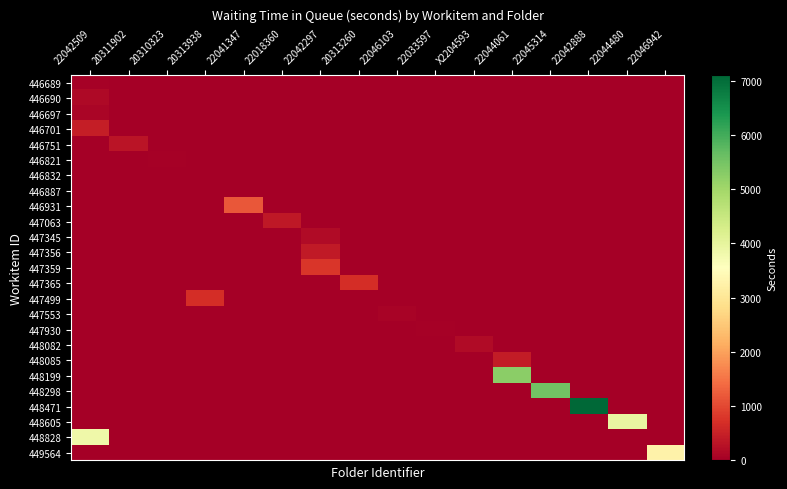

Reading left to right, what are all the values shown in this chart?

446689: 22042509=53	20311902=0	20310323=0	20313938=0	22041347=0	22018360=0	22042297=0	20313260=0	22046103=0	22033597=0	X2204593=0	22044061=0	22045314=0	22042888=0	22044480=0	22046942=0
446690: 22042509=150	20311902=0	20310323=0	20313938=0	22041347=0	22018360=0	22042297=0	20313260=0	22046103=0	22033597=0	X2204593=0	22044061=0	22045314=0	22042888=0	22044480=0	22046942=0
446697: 22042509=103	20311902=0	20310323=0	20313938=0	22041347=0	22018360=0	22042297=0	20313260=0	22046103=0	22033597=0	X2204593=0	22044061=0	22045314=0	22042888=0	22044480=0	22046942=0
446701: 22042509=460	20311902=0	20310323=0	20313938=0	22041347=0	22018360=0	22042297=0	20313260=0	22046103=0	22033597=0	X2204593=0	22044061=0	22045314=0	22042888=0	22044480=0	22046942=0
446751: 22042509=0	20311902=326	20310323=0	20313938=0	22041347=0	22018360=0	22042297=0	20313260=0	22046103=0	22033597=0	X2204593=0	22044061=0	22045314=0	22042888=0	22044480=0	22046942=0
446821: 22042509=0	20311902=0	20310323=42	20313938=0	22041347=0	22018360=0	22042297=0	20313260=0	22046103=0	22033597=0	X2204593=0	22044061=0	22045314=0	22042888=0	22044480=0	22046942=0
446832: 22042509=0	20311902=0	20310323=0	20313938=24	22041347=0	22018360=0	22042297=0	20313260=0	22046103=0	22033597=0	X2204593=0	22044061=0	22045314=0	22042888=0	22044480=0	22046942=0
446887: 22042509=0	20311902=0	20310323=0	20313938=10	22041347=0	22018360=0	22042297=0	20313260=0	22046103=0	22033597=0	X2204593=0	22044061=0	22045314=0	22042888=0	22044480=0	22046942=0
446931: 22042509=0	20311902=0	20310323=0	20313938=0	22041347=1177	22018360=0	22042297=0	20313260=0	22046103=0	22033597=0	X2204593=0	22044061=0	22045314=0	22042888=0	22044480=0	22046942=0
447063: 22042509=0	20311902=0	20310323=0	20313938=0	22041347=0	22018360=369	22042297=0	20313260=0	22046103=0	22033597=0	X2204593=0	22044061=0	22045314=0	22042888=0	22044480=0	22046942=0
447345: 22042509=0	20311902=0	20310323=0	20313938=0	22041347=0	22018360=0	22042297=185	20313260=0	22046103=0	22033597=0	X2204593=0	22044061=0	22045314=0	22042888=0	22044480=0	22046942=0
447356: 22042509=0	20311902=0	20310323=0	20313938=0	22041347=0	22018360=0	22042297=405	20313260=0	22046103=0	22033597=0	X2204593=0	22044061=0	22045314=0	22042888=0	22044480=0	22046942=0
447359: 22042509=0	20311902=0	20310323=0	20313938=0	22041347=0	22018360=0	22042297=791	20313260=0	22046103=0	22033597=0	X2204593=0	22044061=0	22045314=0	22042888=0	22044480=0	22046942=0
447365: 22042509=0	20311902=0	20310323=0	20313938=0	22041347=0	22018360=0	22042297=0	20313260=676	22046103=0	22033597=0	X2204593=0	22044061=0	22045314=0	22042888=0	22044480=0	22046942=0
447499: 22042509=0	20311902=0	20310323=0	20313938=671	22041347=0	22018360=0	22042297=0	20313260=0	22046103=0	22033597=0	X2204593=0	22044061=0	22045314=0	22042888=0	22044480=0	22046942=0
447553: 22042509=0	20311902=0	20310323=0	20313938=0	22041347=0	22018360=0	22042297=0	20313260=0	22046103=83	22033597=0	X2204593=0	22044061=0	22045314=0	22042888=0	22044480=0	22046942=0
447930: 22042509=0	20311902=0	20310323=0	20313938=0	22041347=0	22018360=0	22042297=0	20313260=0	22046103=0	22033597=49	X2204593=0	22044061=0	22045314=0	22042888=0	22044480=0	22046942=0
448082: 22042509=0	20311902=0	20310323=0	20313938=0	22041347=0	22018360=0	22042297=0	20313260=0	22046103=0	22033597=0	X2204593=180	22044061=0	22045314=0	22042888=0	22044480=0	22046942=0
448085: 22042509=0	20311902=0	20310323=0	20313938=0	22041347=0	22018360=0	22042297=0	20313260=0	22046103=0	22033597=0	X2204593=0	22044061=432	22045314=0	22042888=0	22044480=0	22046942=0
448199: 22042509=0	20311902=0	20310323=0	20313938=0	22041347=0	22018360=0	22042297=0	20313260=0	22046103=0	22033597=0	X2204593=0	22044061=5265	22045314=0	22042888=0	22044480=0	22046942=0
448298: 22042509=0	20311902=0	20310323=0	20313938=0	22041347=0	22018360=0	22042297=0	20313260=0	22046103=0	22033597=0	X2204593=0	22044061=0	22045314=5524	22042888=0	22044480=0	22046942=0
448471: 22042509=0	20311902=0	20310323=0	20313938=0	22041347=0	22018360=0	22042297=0	20313260=0	22046103=0	22033597=0	X2204593=0	22044061=0	22045314=0	22042888=7098	22044480=0	22046942=0
448605: 22042509=0	20311902=0	20310323=0	20313938=0	22041347=0	22018360=0	22042297=0	20313260=0	22046103=0	22033597=0	X2204593=0	22044061=0	22045314=0	22042888=0	22044480=3958	22046942=0
448828: 22042509=3843	20311902=0	20310323=0	20313938=0	22041347=0	22018360=0	22042297=0	20313260=0	22046103=0	22033597=0	X2204593=0	22044061=0	22045314=0	22042888=0	22044480=0	22046942=0
449564: 22042509=0	20311902=0	20310323=0	20313938=0	22041347=0	22018360=0	22042297=0	20313260=0	22046103=0	22033597=0	X2204593=0	22044061=0	22045314=0	22042888=0	22044480=0	22046942=3259